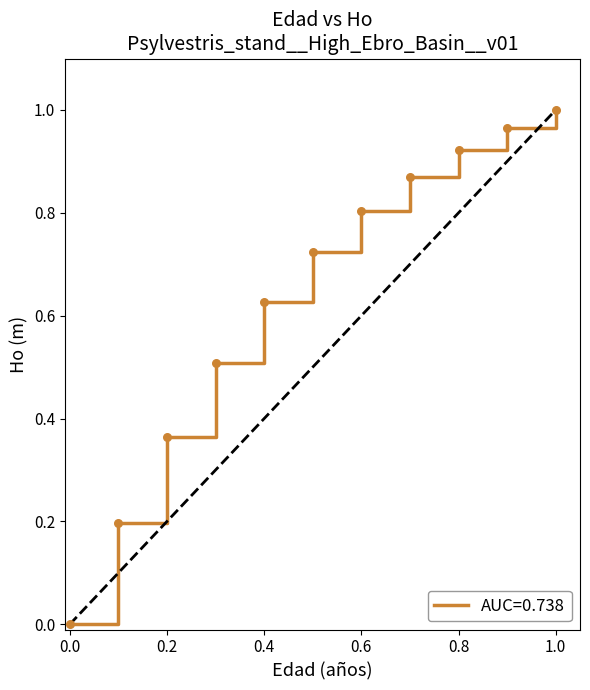

How many lines are shown in the chart?

1